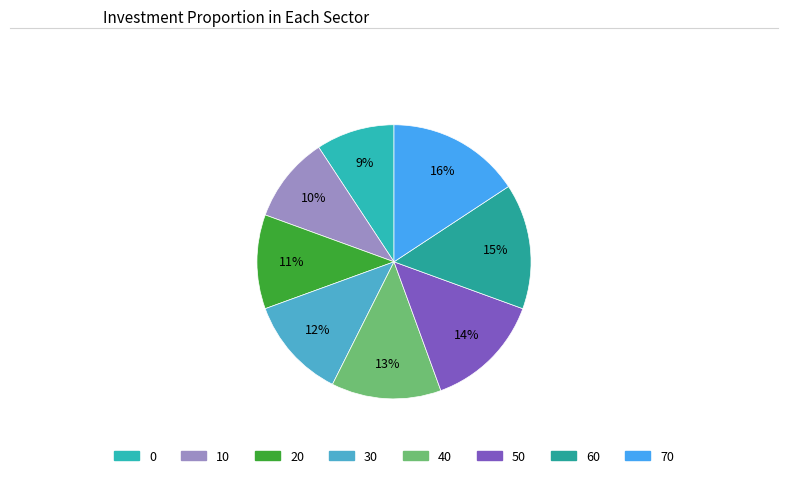

Count the number of slices in the pie.

8